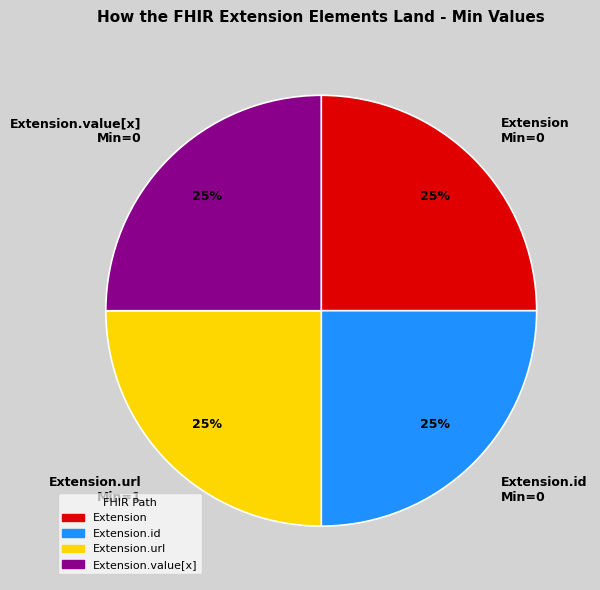

Does Extension.url Min=1 represent more than half of the total?

No